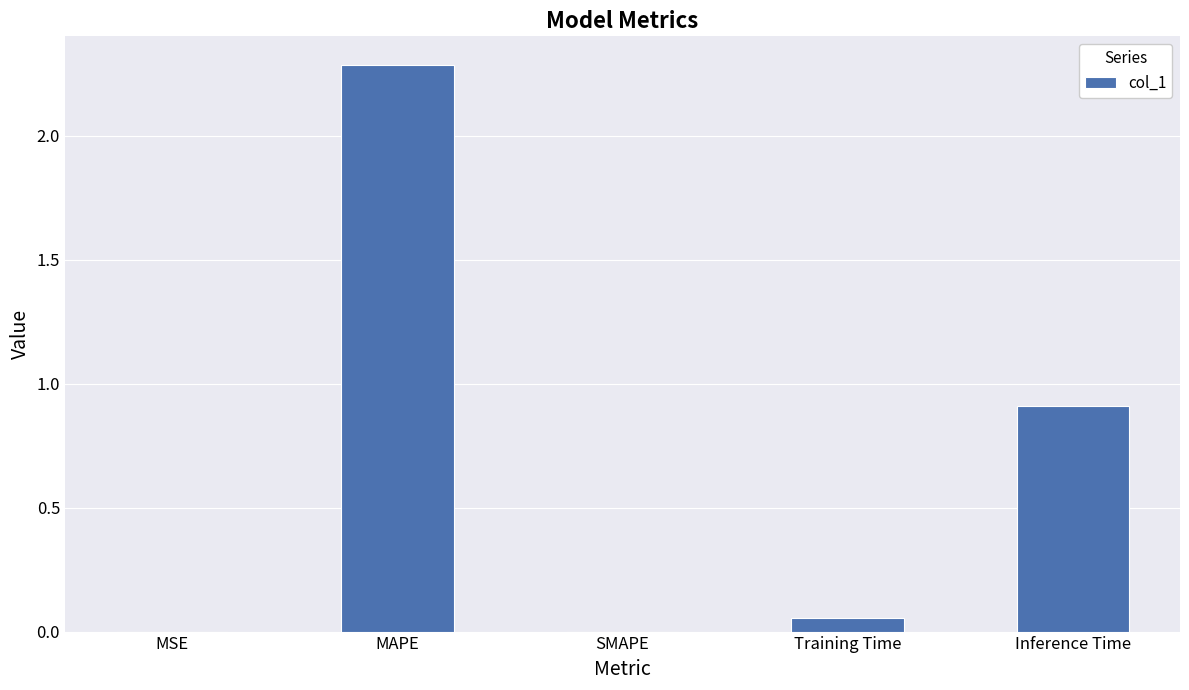

What is the maximum value shown in the chart?

2.3